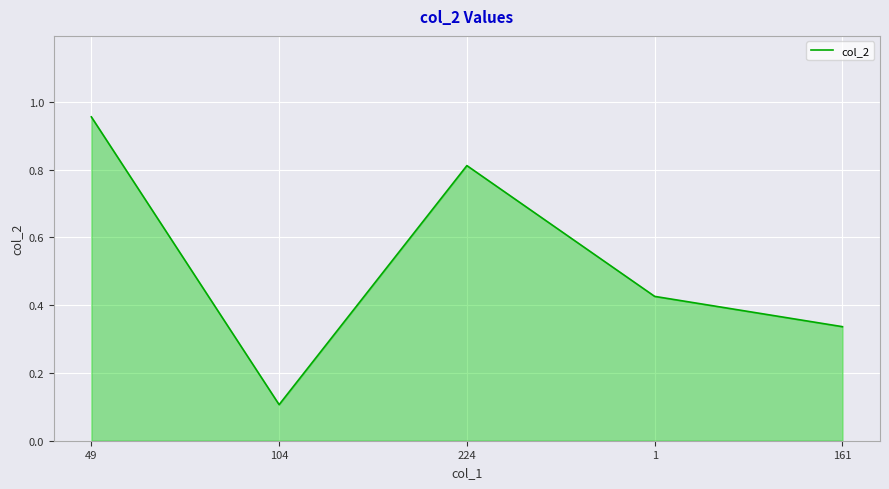

What is the sum of the values at 1 and 224?

1.2